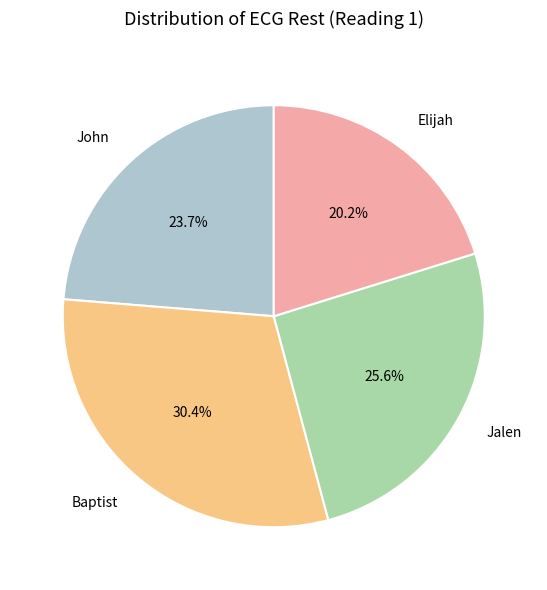

Rank the categories by value from highest to lowest.

Baptist, Jalen, John, Elijah